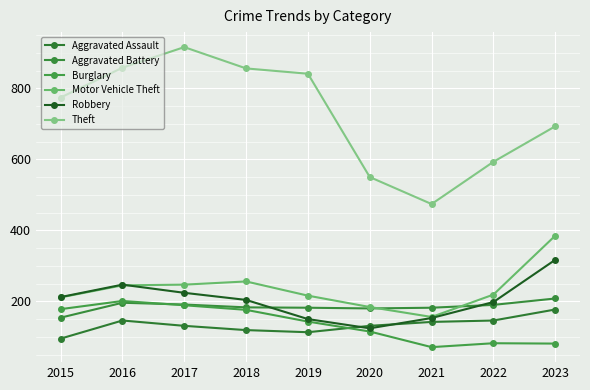

Which category has the lowest value across all series?

2021